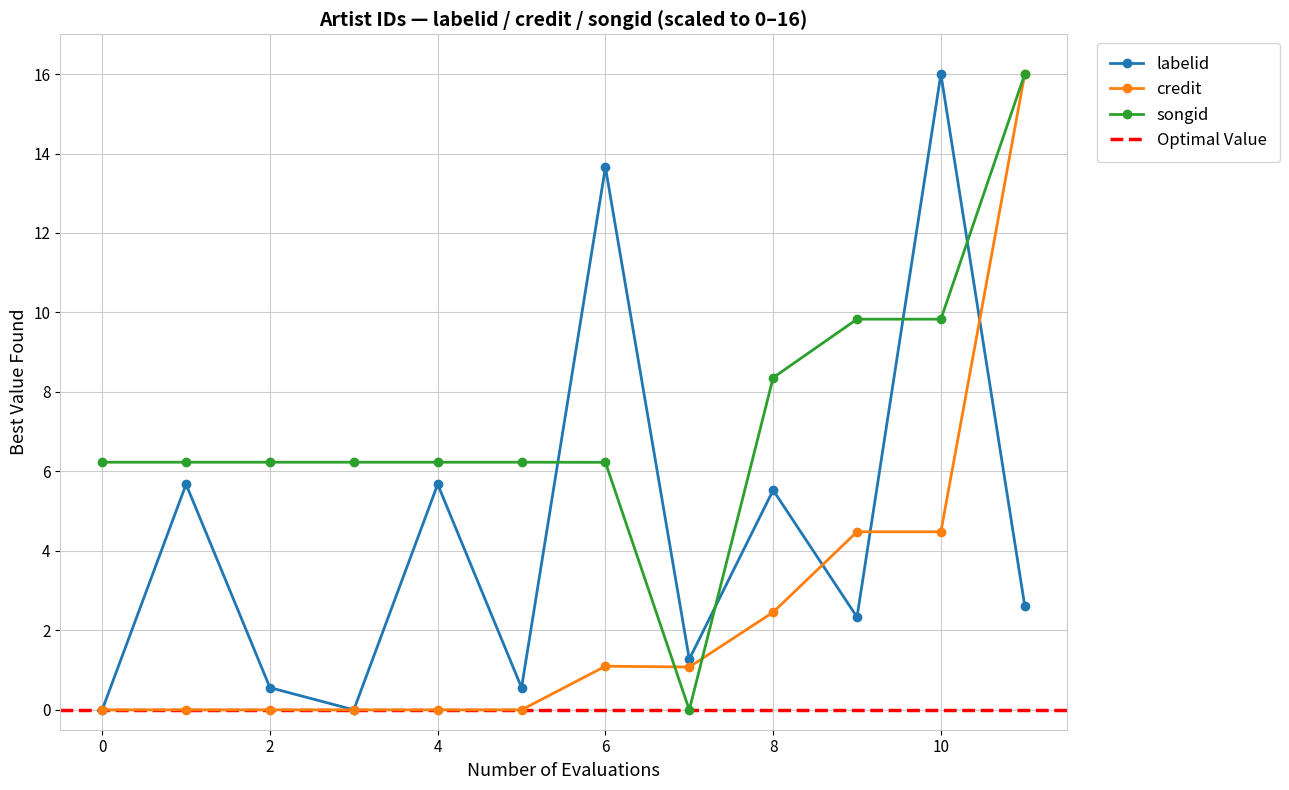

Rank the series by their average value, from highest to lowest.

songid, labelid, credit